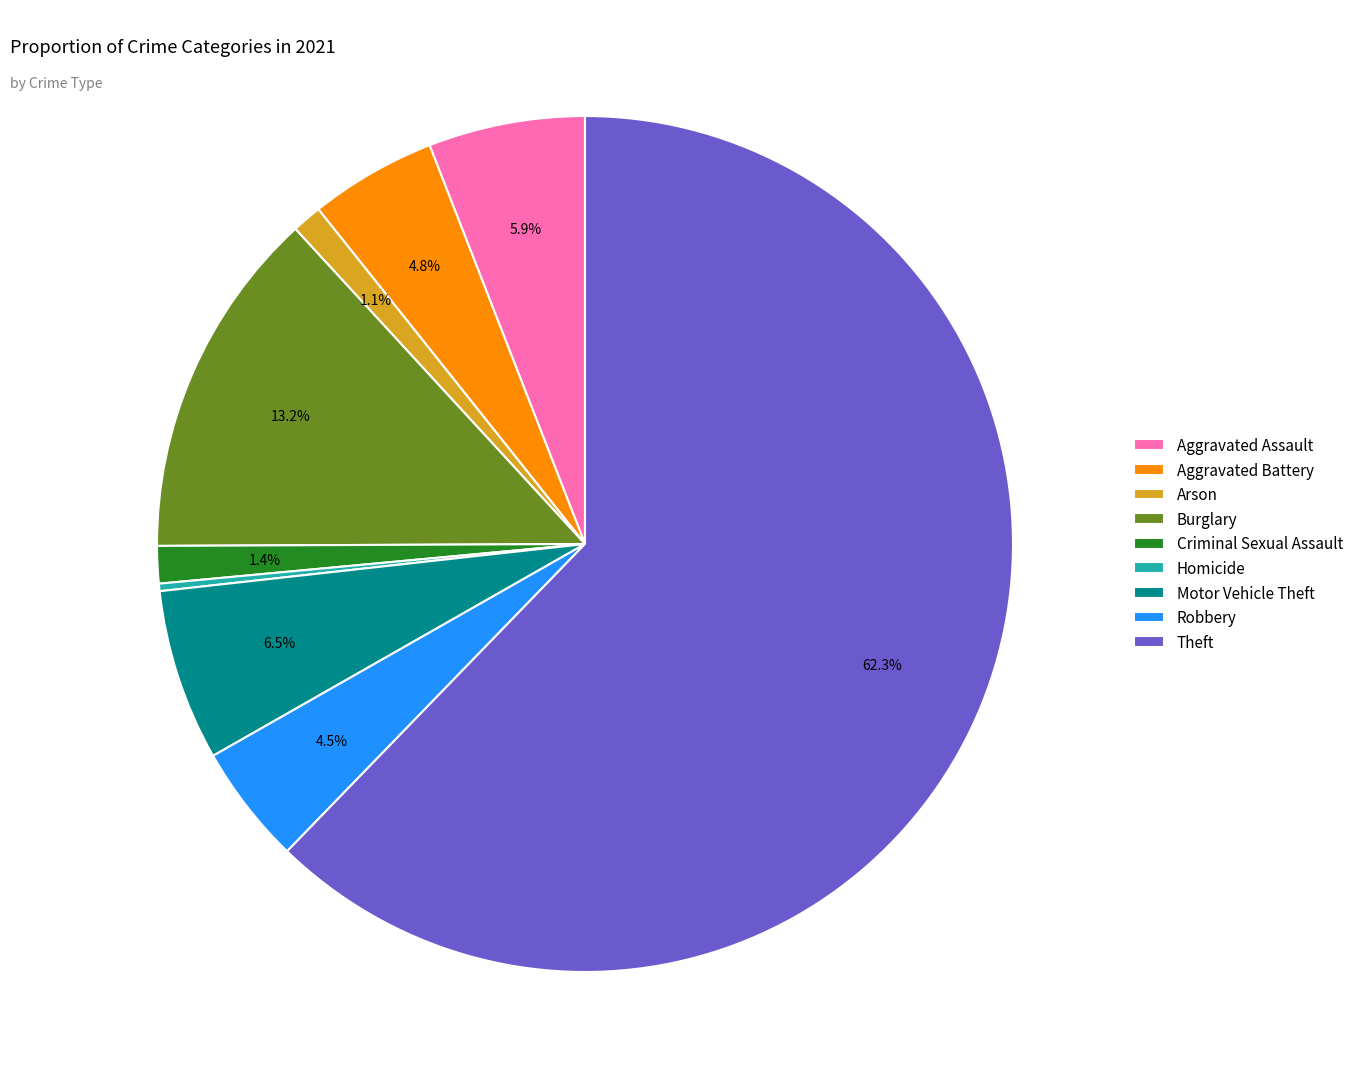

To the nearest percent, what is the difference between the largest and smallest slice percentages?

62%